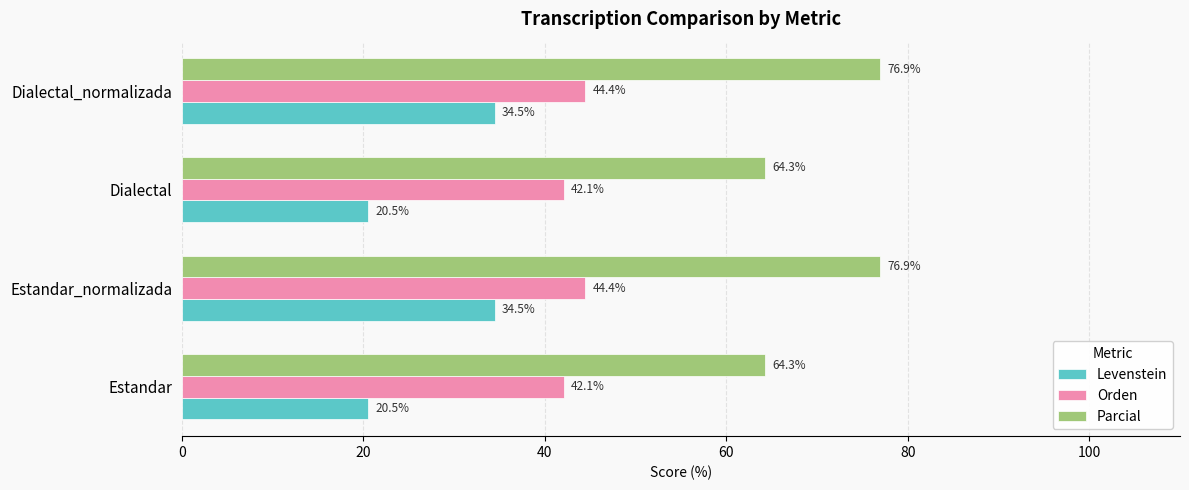

What is the sum of all Levenstein values?

110.0